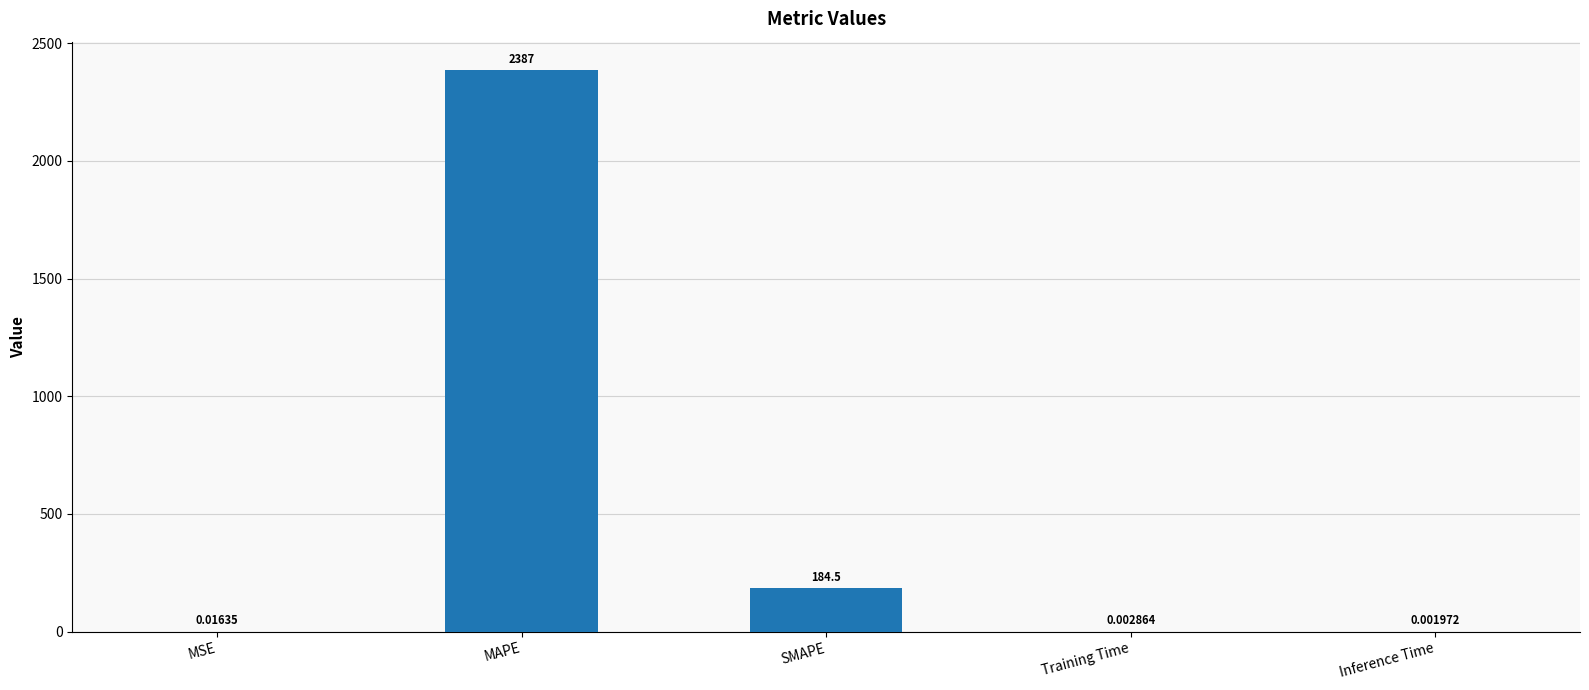

Which category has the highest value across all series?

MAPE